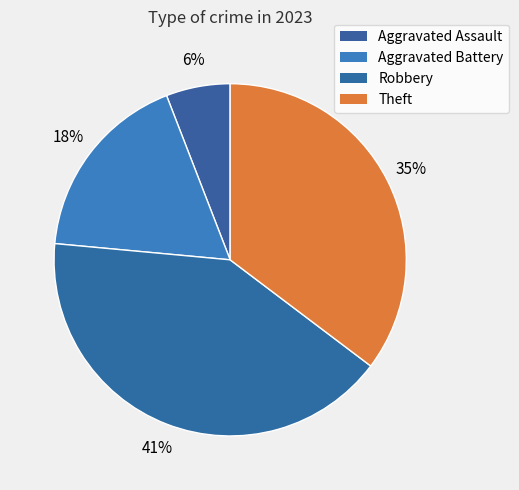

Count the number of slices in the pie.

4